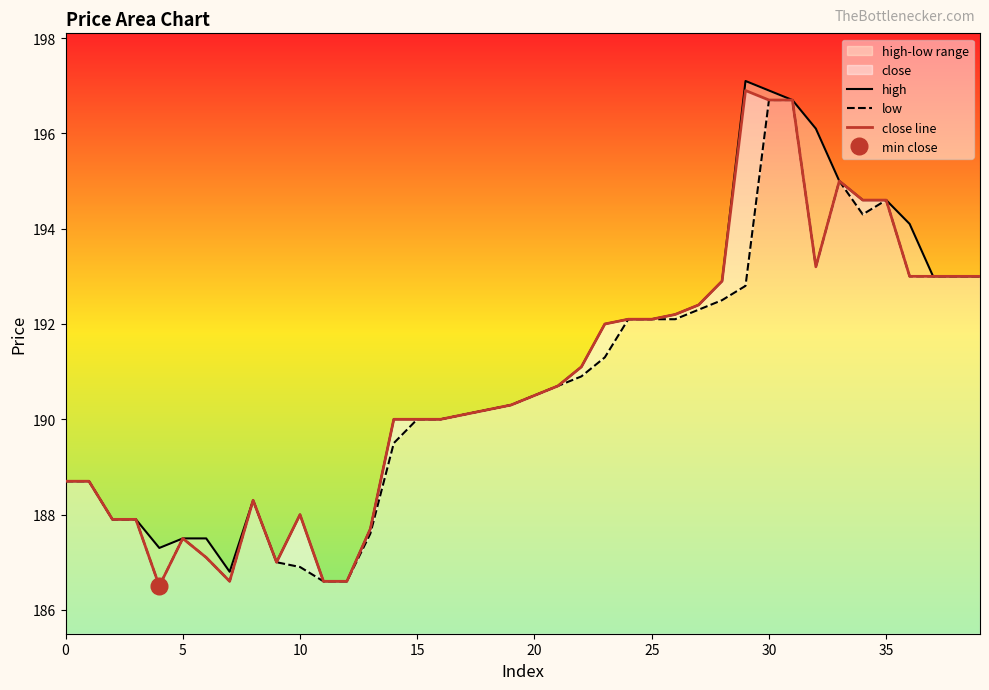

In close line, how many points are higher than both neighbors (excluding endpoints)?

5